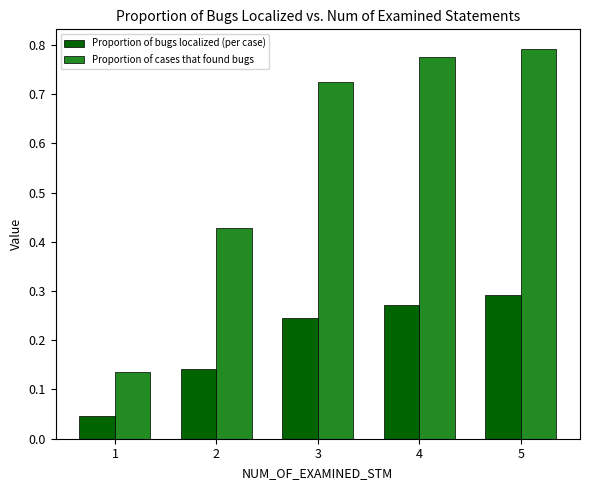

Is the value of Proportion of bugs localized (per case) at 1 greater than the value of Proportion of cases that found bugs at 4?

No